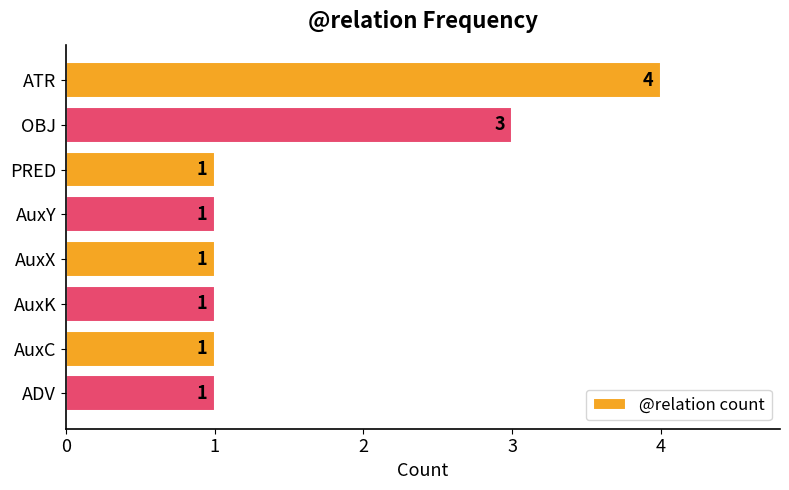

The chart shows a value of 2 at ADV. True or false?

False